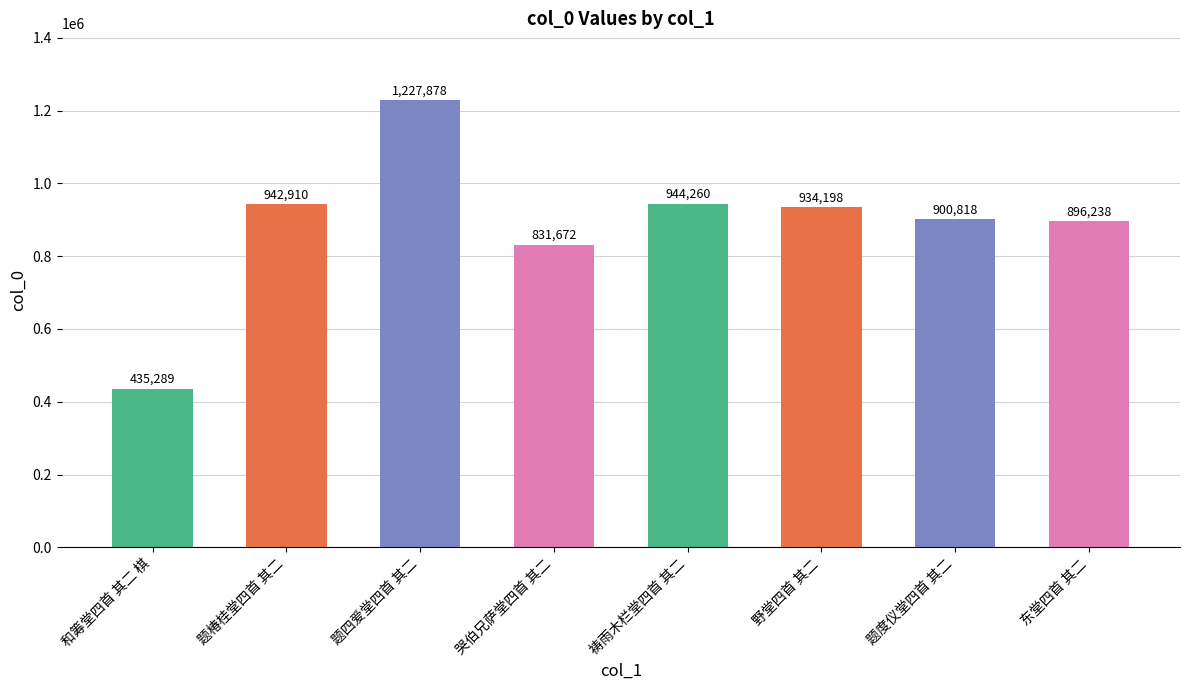

What is the minimum value shown in the chart?

435289